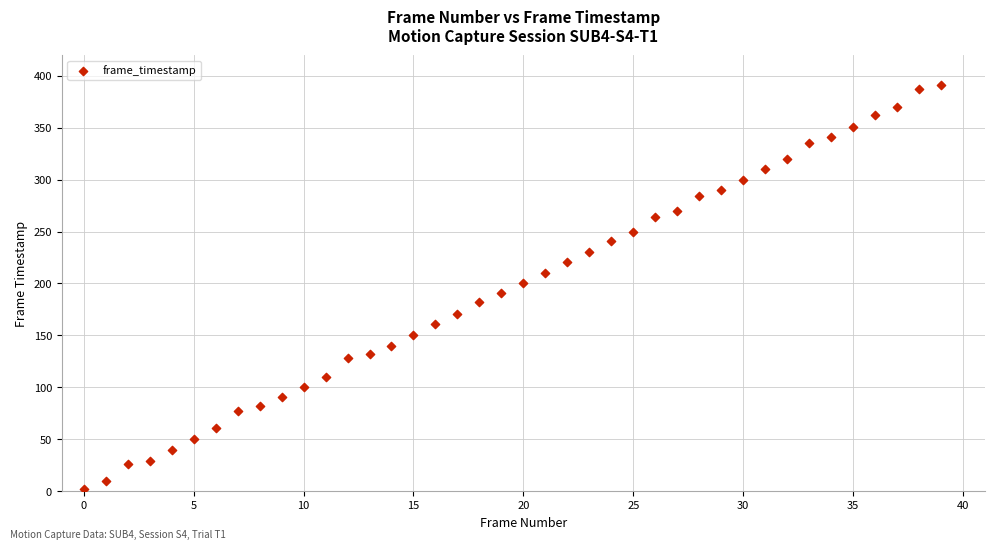

What is the range of Y values (max minus min)?

389